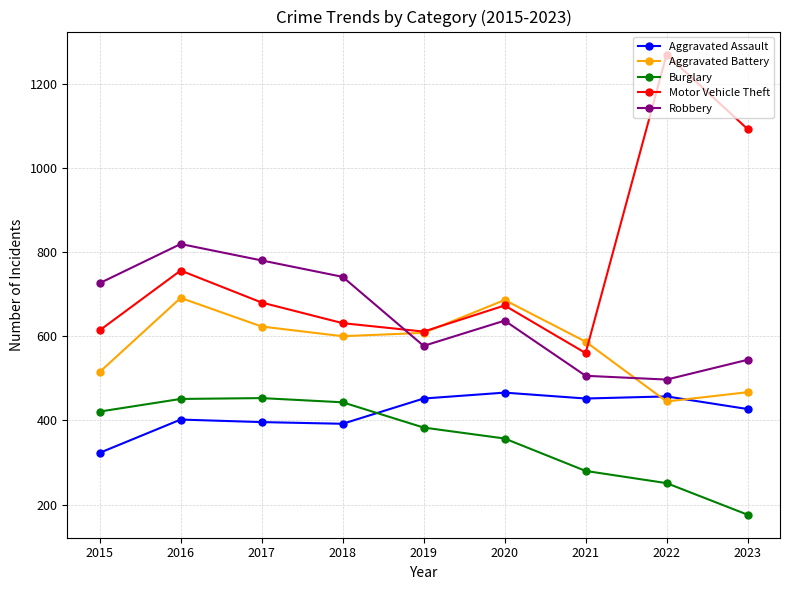

Does the chart have visible grid lines?

Yes